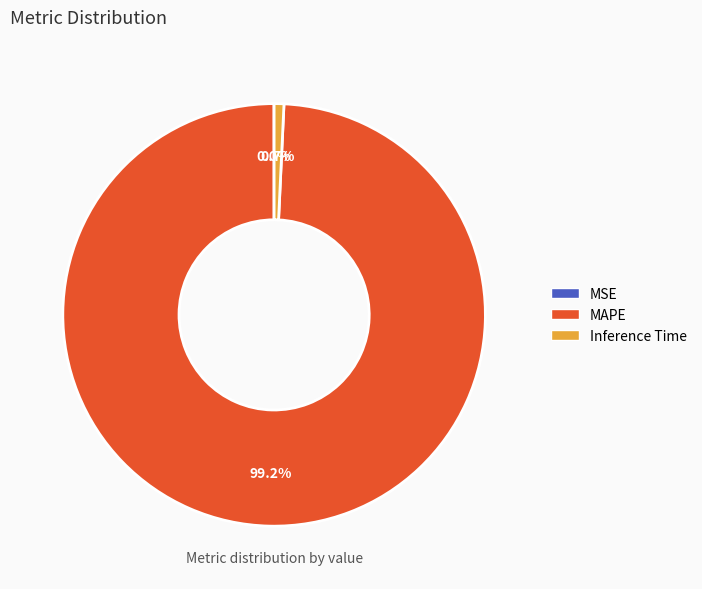

Which category has the biggest portion of the pie?

MAPE